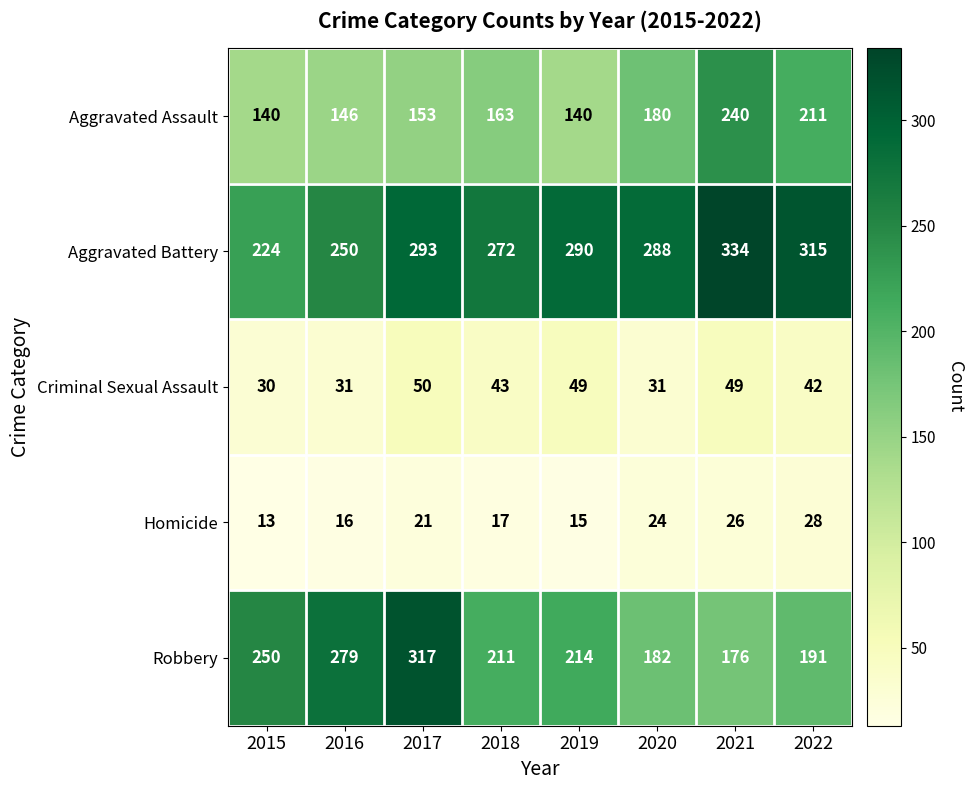

What is the greatest value displayed?

334